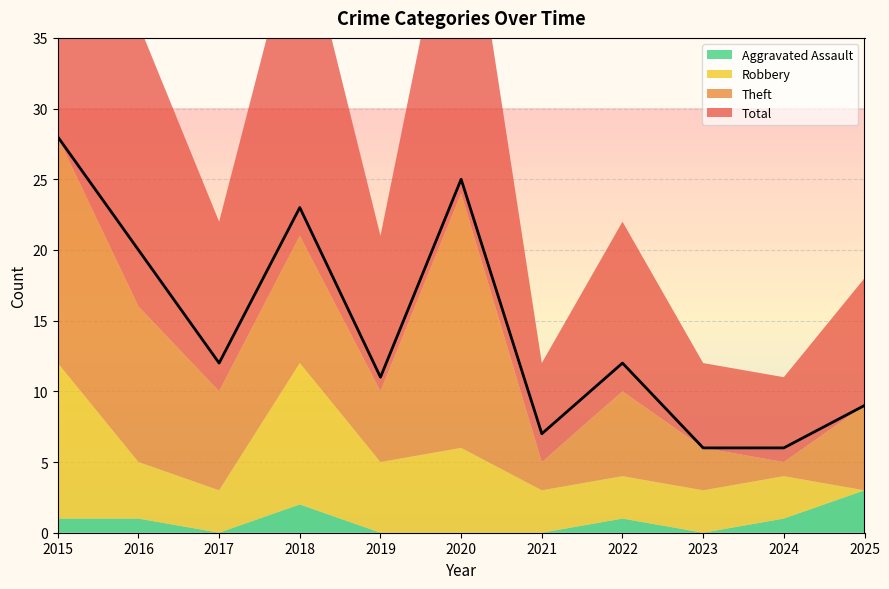

What are all the series names shown in the legend?

Aggravated Assault, Robbery, Theft, Total